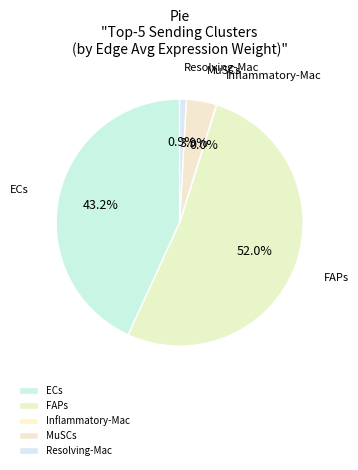

Combined, what portion of the pie is Resolving-Mac and FAPs?

52.9%